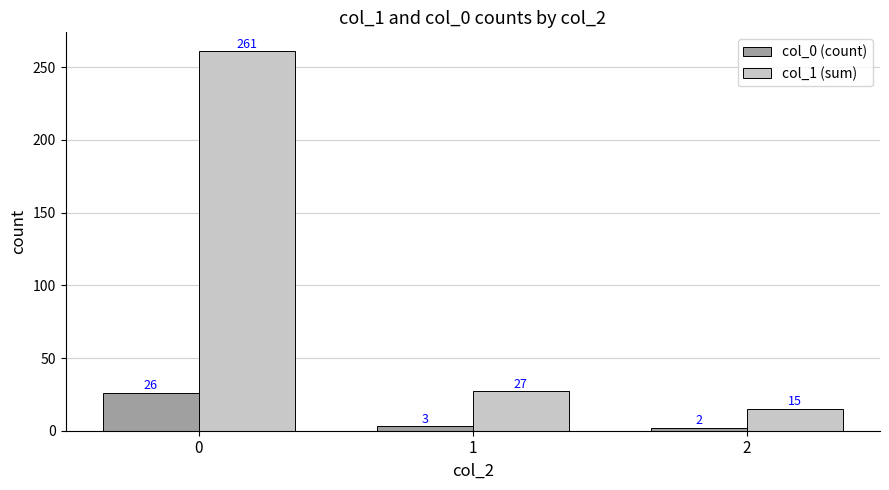

The col_0 (count) series shows 2 at 2. True or false?

True